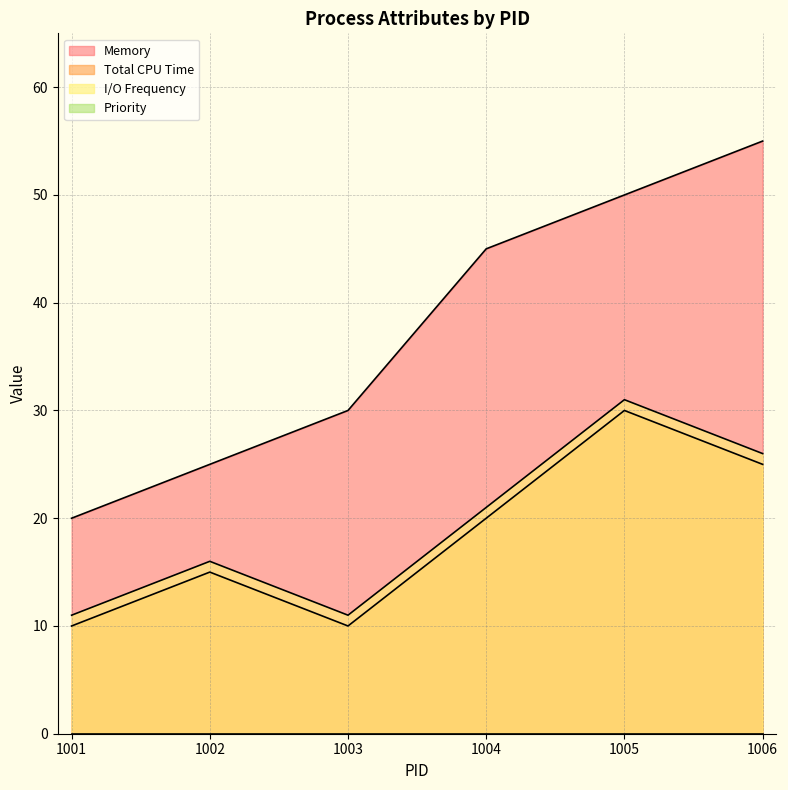

The value of I/O Frequency at 1003 is 18. True or false?

False